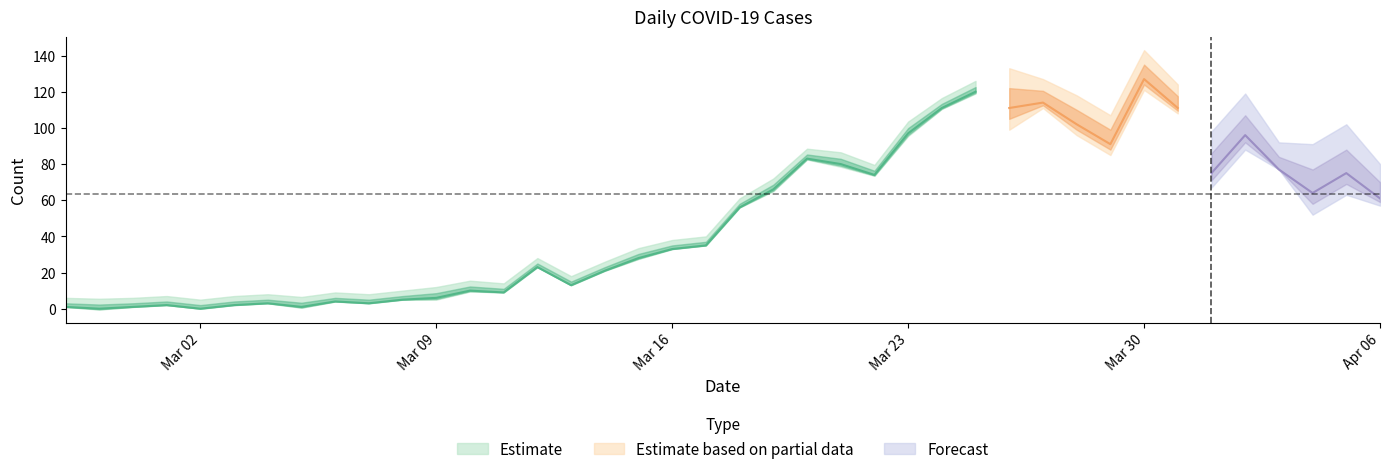

Which label corresponds to the smallest value in the chart?

2020-02-28